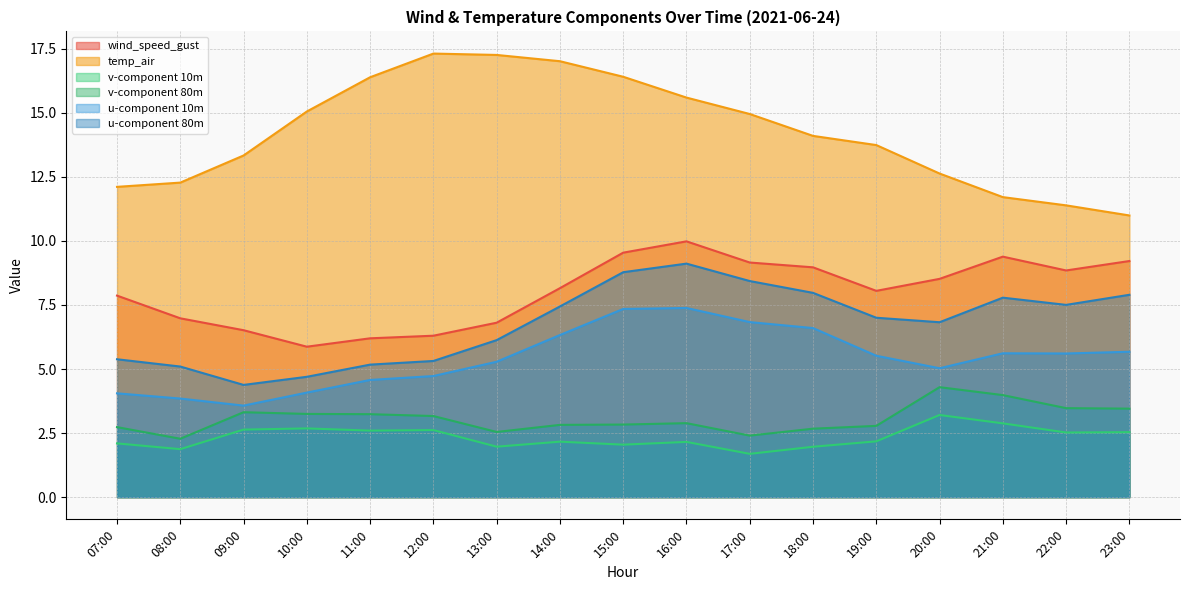

At which category is the sum across all series the highest?

16:00